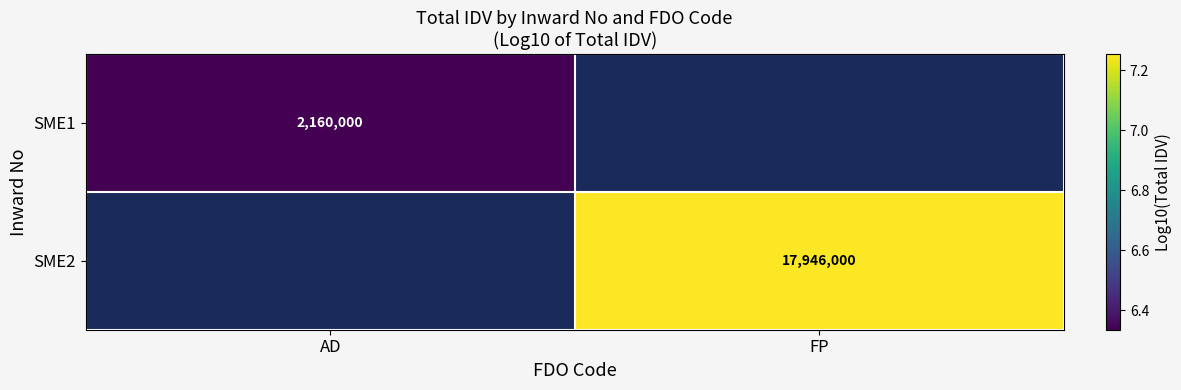

The SME2 series shows 7.3 at FP. True or false?

True